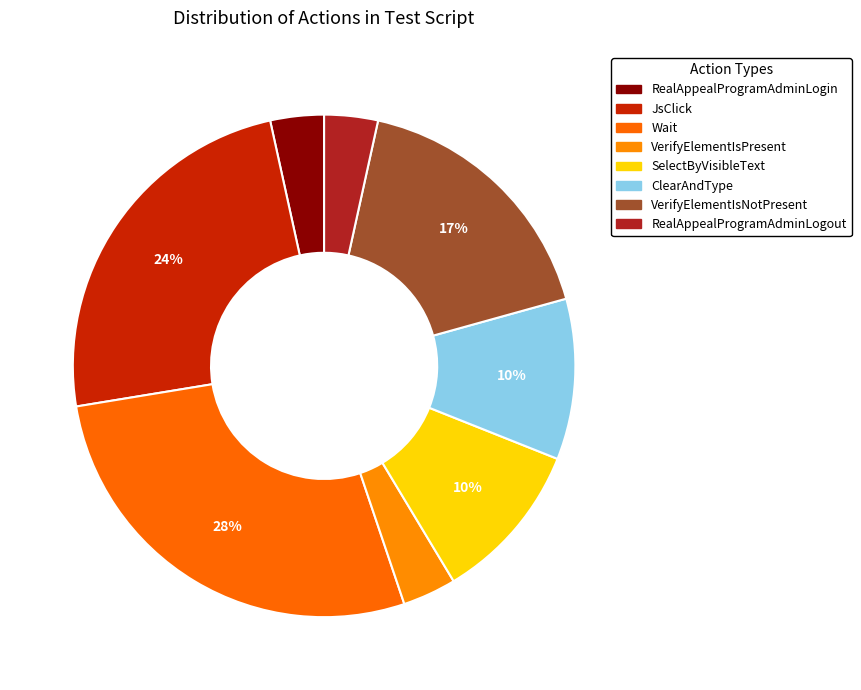

What portion of the pie excludes SelectByVisibleText?

89.7%